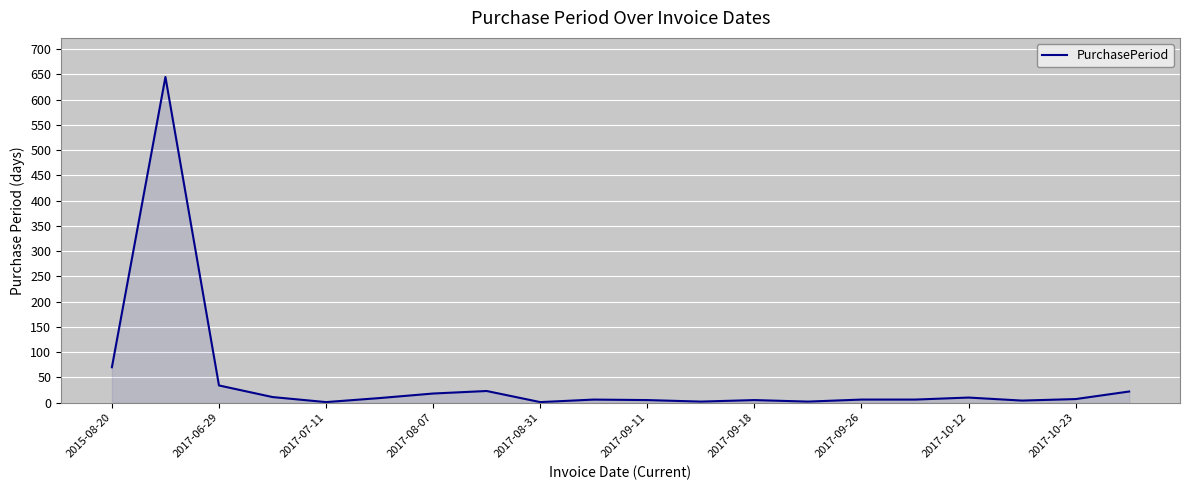

How many lines are shown in the chart?

1